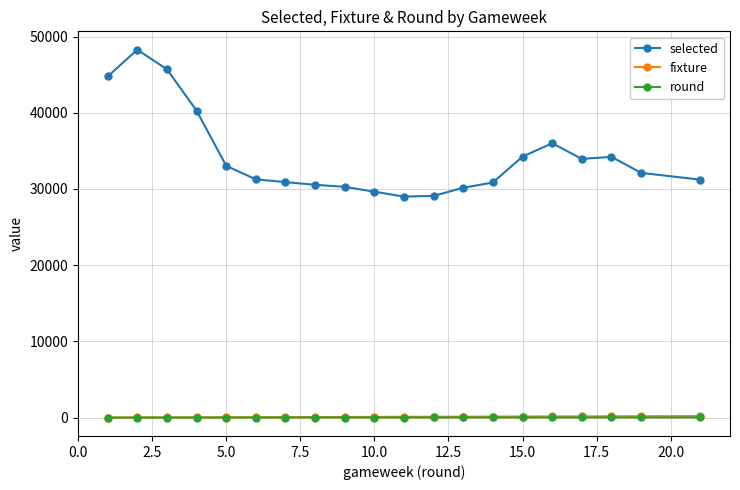

What is the maximum value shown in the chart?

48273